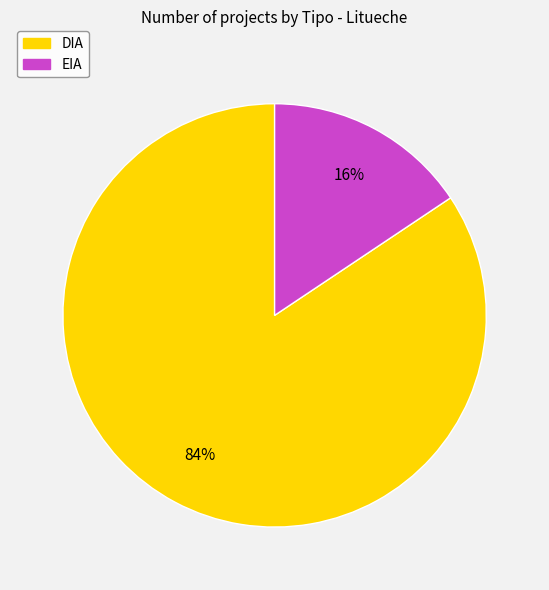

True or false: EIA accounts for 16% of the total.

True